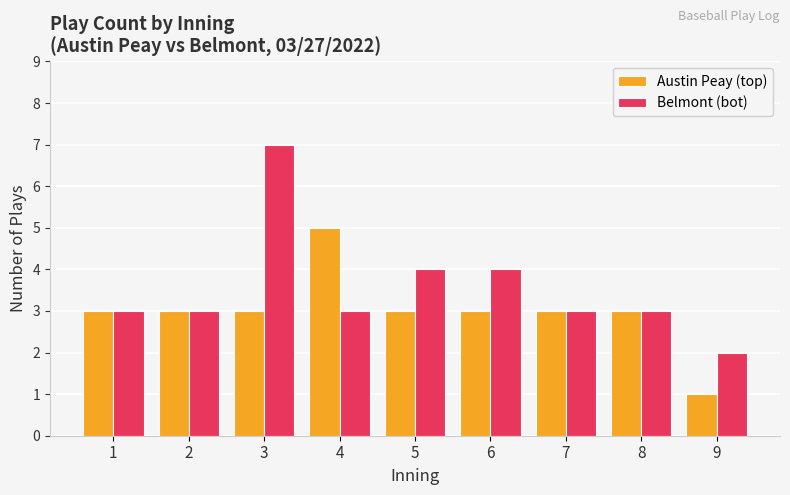

What are all the series names shown in the legend?

Austin Peay (top), Belmont (bot)